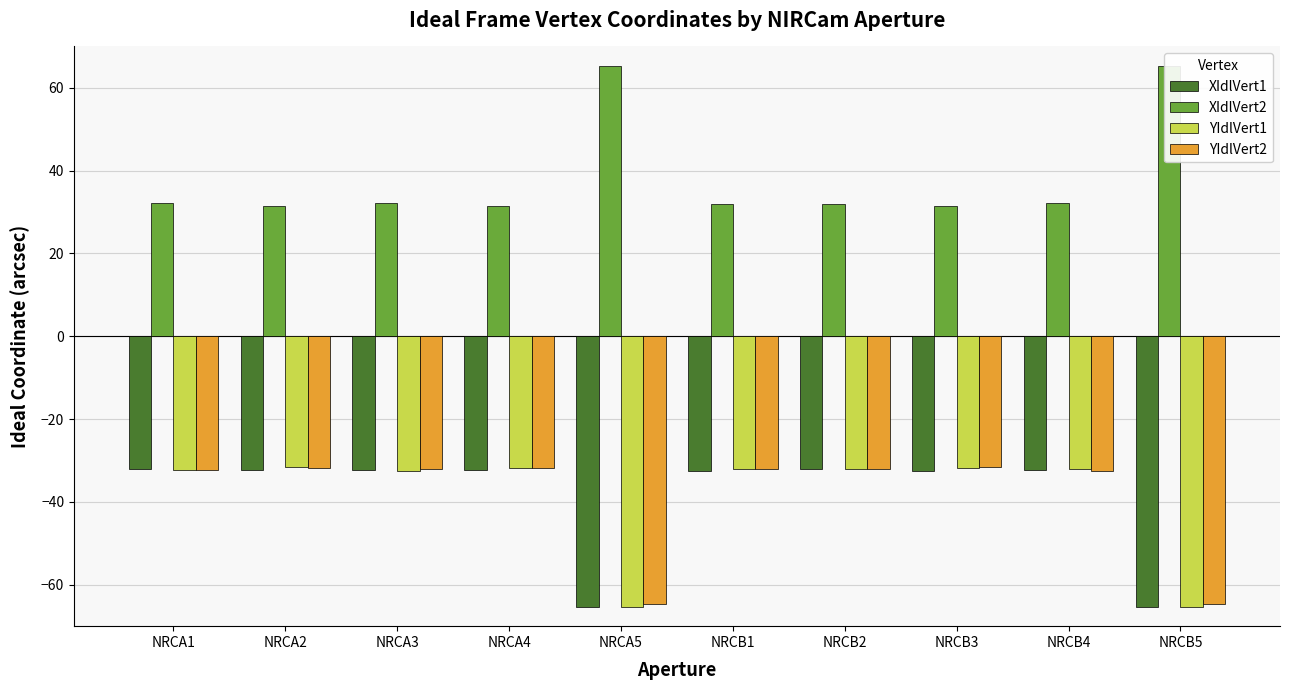

Is it true that XIdlVert1 equals -57.2 at NRCB1?

False